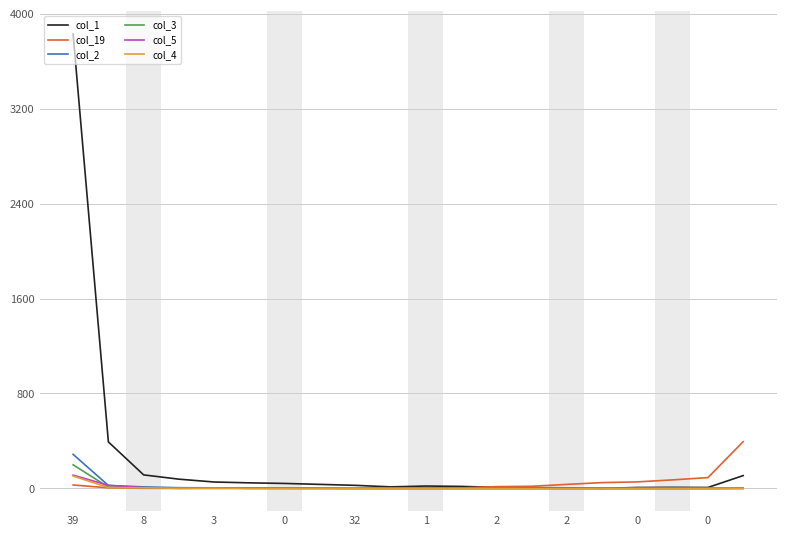

How many interior local valleys does the col_4 series have?

1